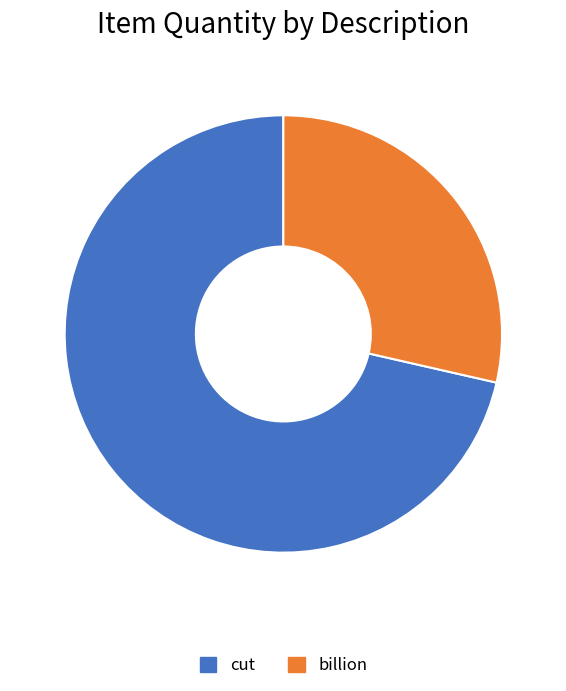

Which category has the smallest portion of the pie?

billion